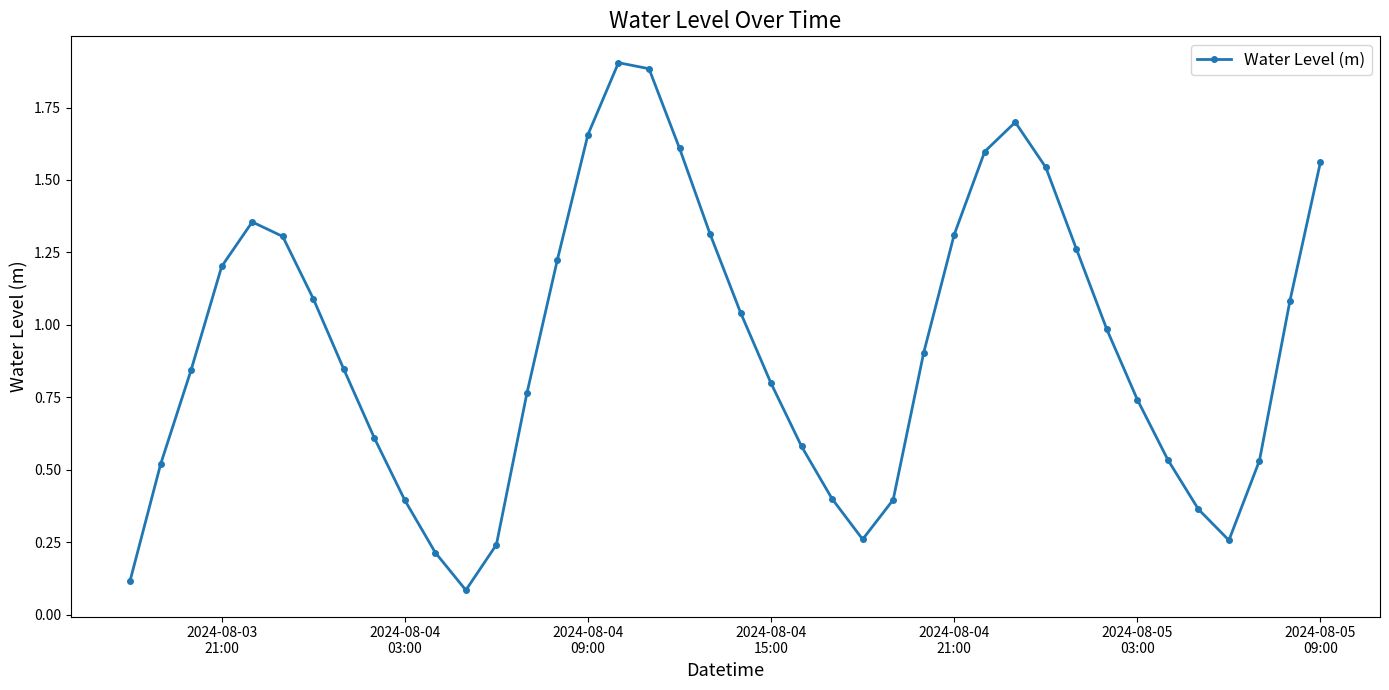

How many series are shown in this chart?

1